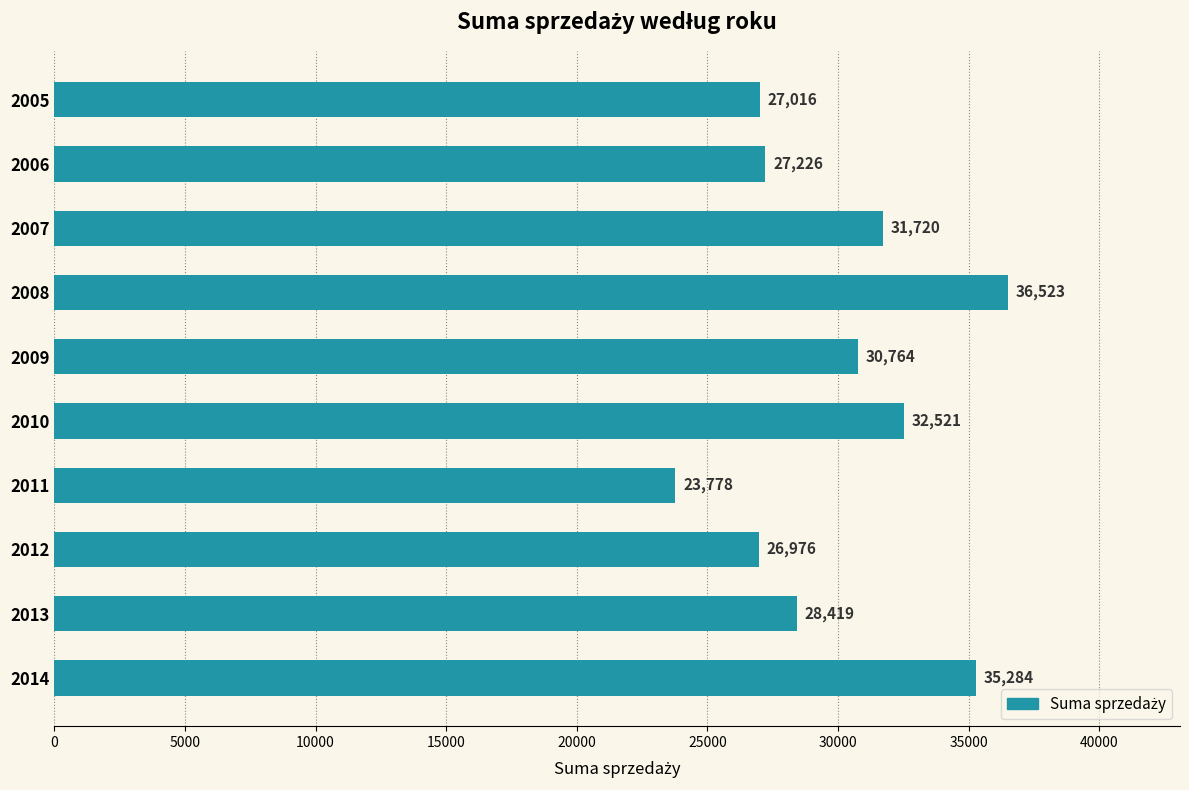

List the labels in order of value, largest first.

2008, 2014, 2010, 2007, 2009, 2013, 2006, 2005, 2012, 2011